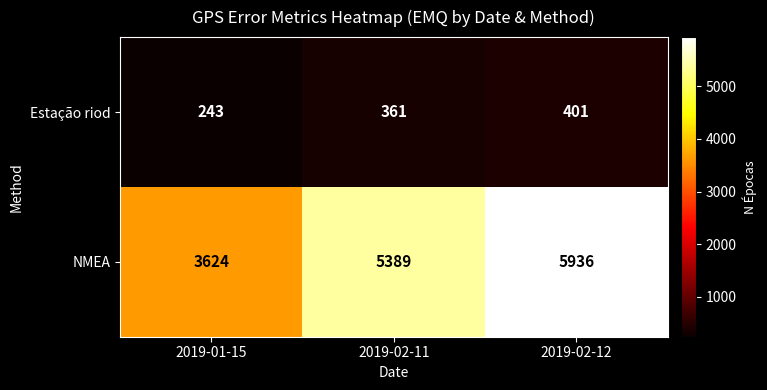

Which category has the lowest value across all series?

2019-01-15